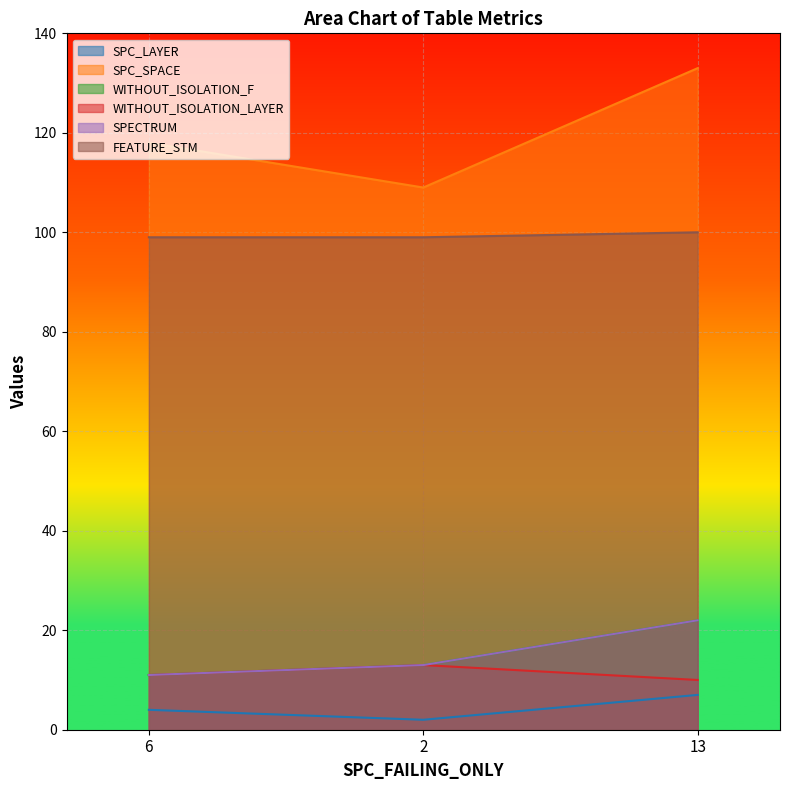

Read the SPECTRUM value at 13.

22